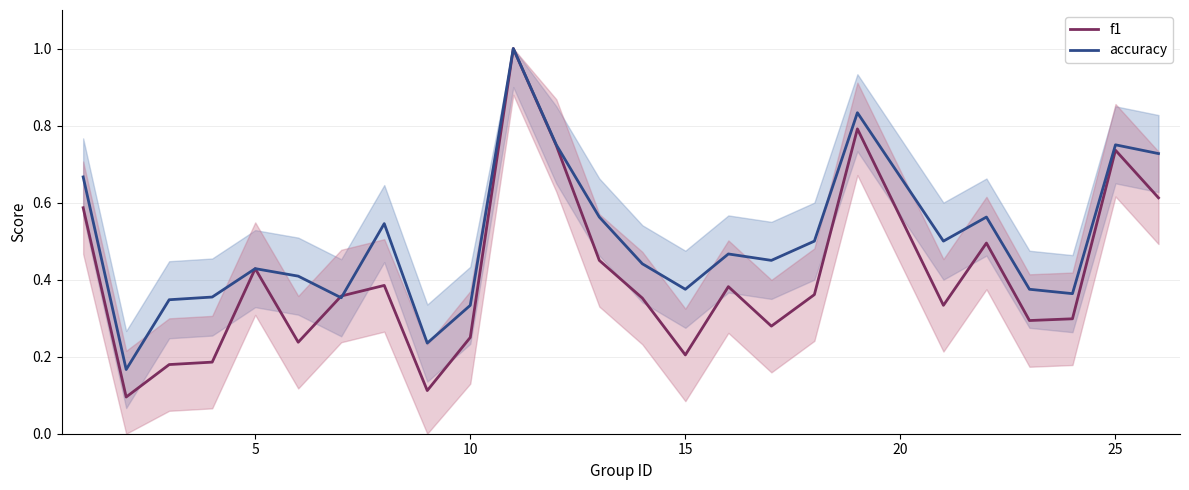

After their last crossing, which series has the higher values: f1 or accuracy?

accuracy